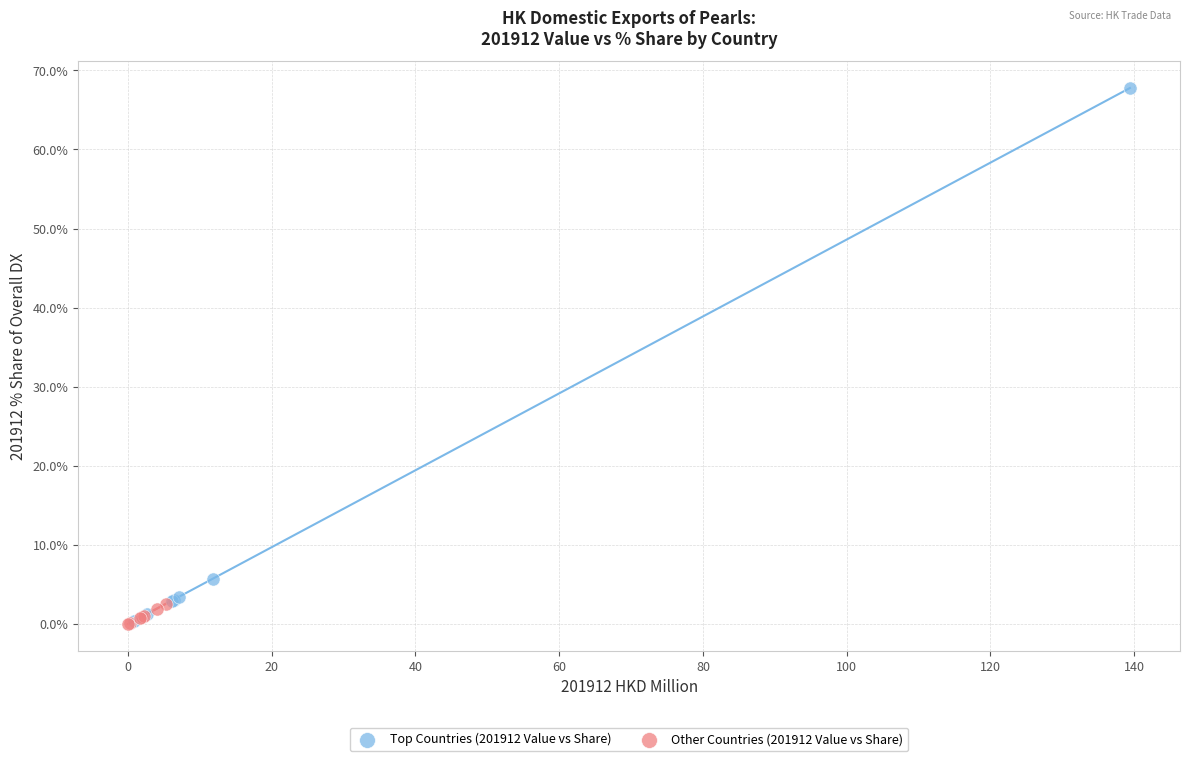

What are all the series names shown in the legend?

Top Countries (201912 Value vs Share), Other Countries (201912 Value vs Share)